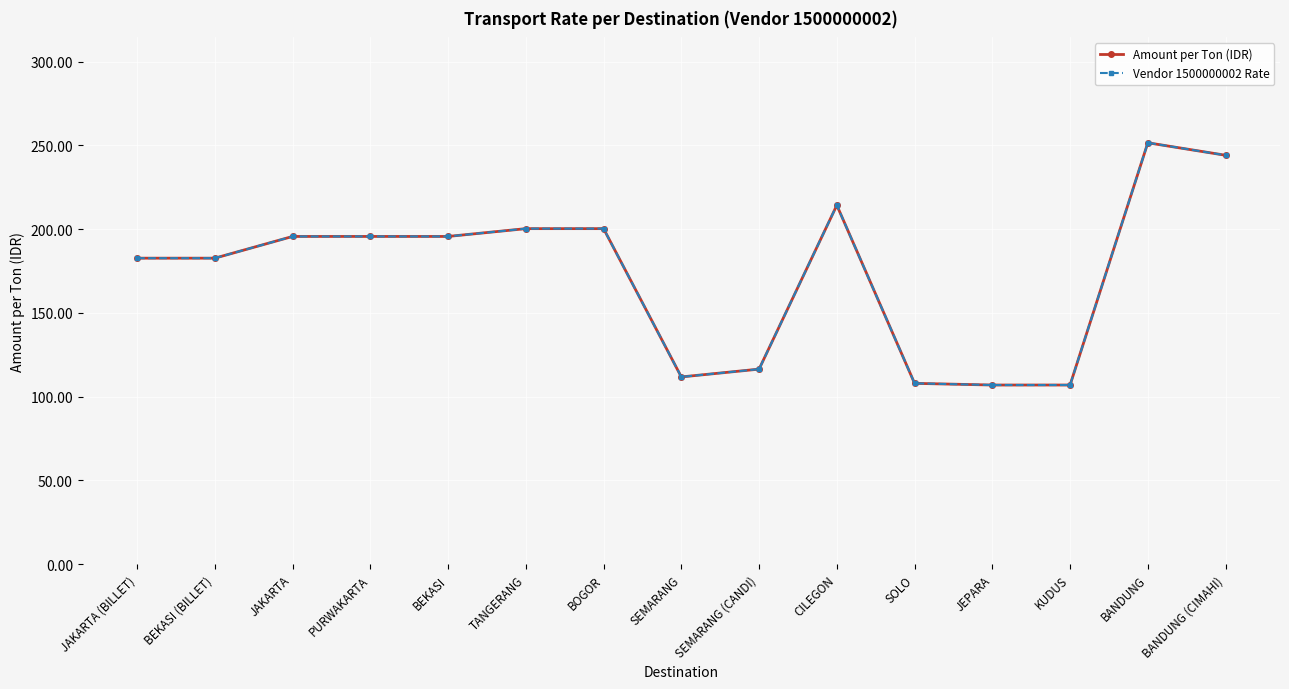

At which category does Amount per Ton (IDR) reach its first local valley?

SEMARANG